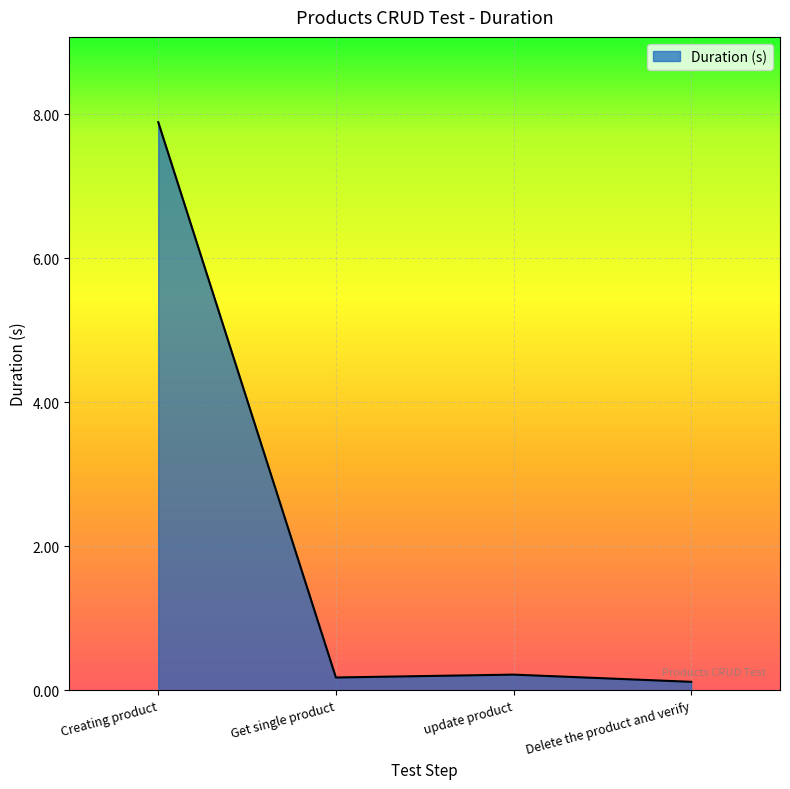

What value does the data have at Get single product?

0.2